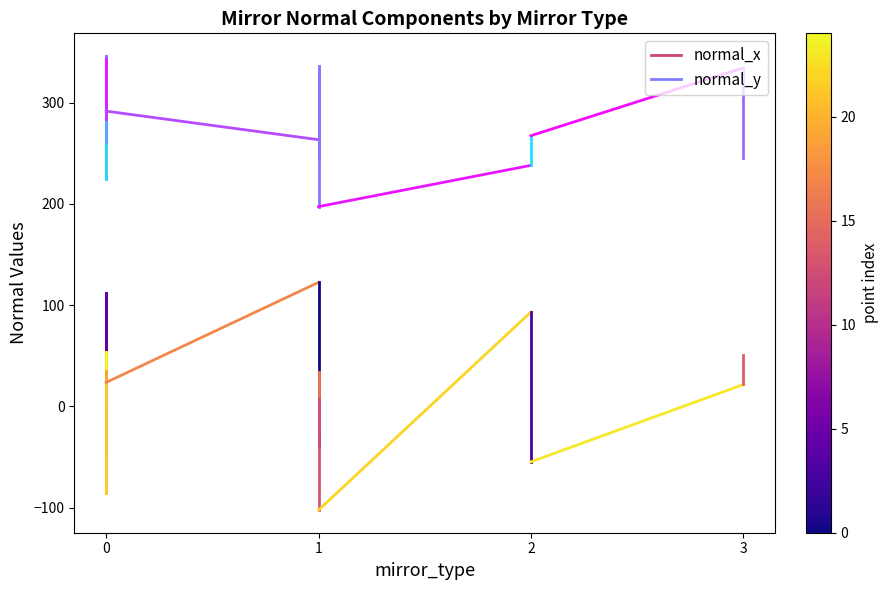

How many lines are shown in the chart?

2